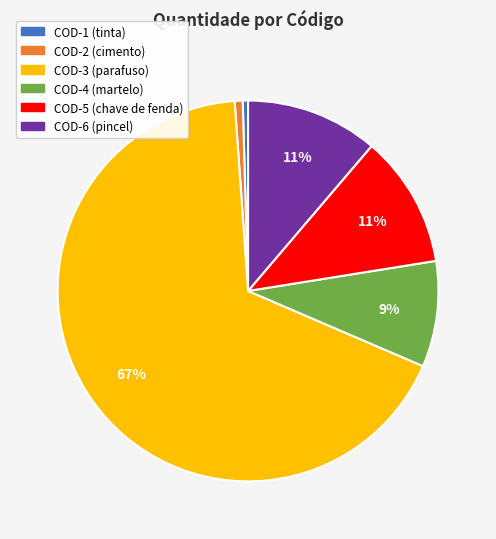

Which category has the biggest portion of the pie?

COD-3